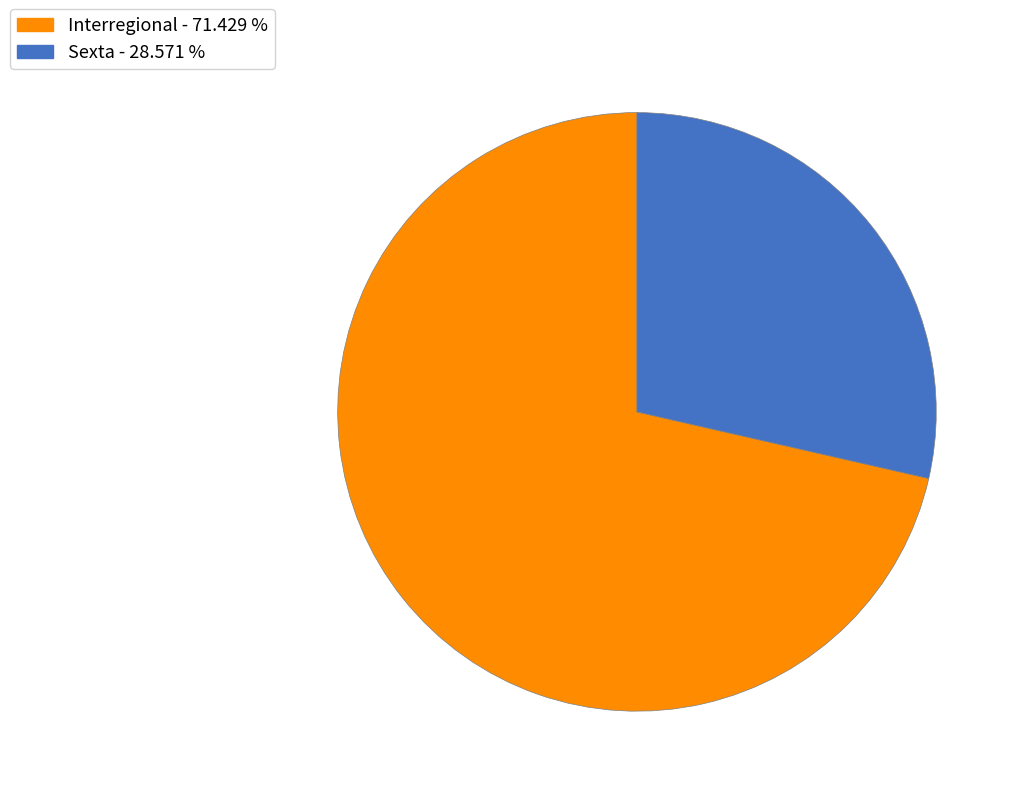

Is there a majority slice in this chart?

Yes